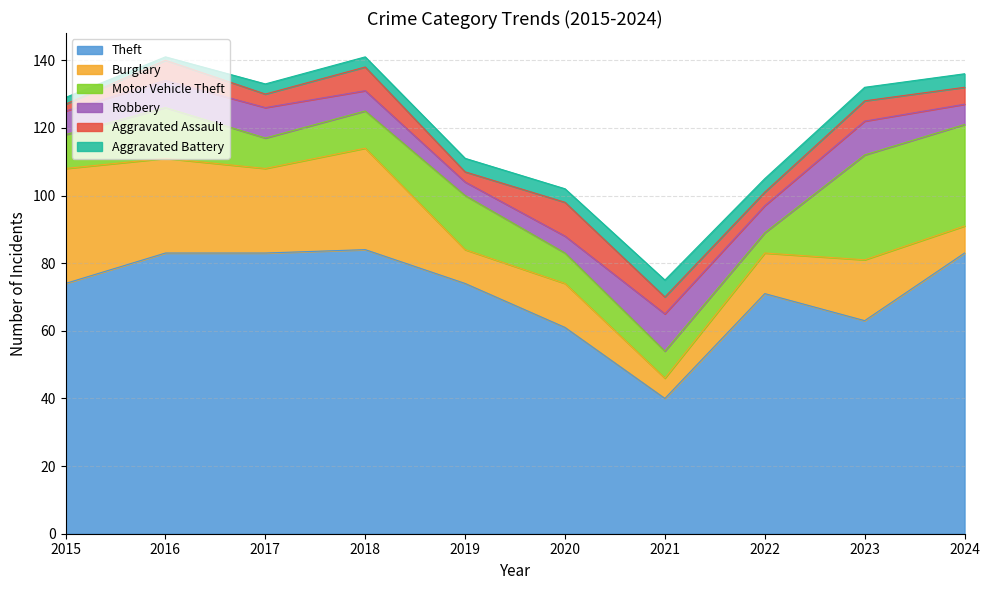

Reading right to left, what are all the values shown in this chart?

Theft: 83	63	71	40	61	74	84	83	83	74
Burglary: 8	18	12	6	13	10	30	25	28	34
Motor Vehicle Theft: 30	31	6	8	9	16	11	9	15	10
Robbery: 6	10	8	11	5	4	6	9	8	7
Aggravated Assault: 5	6	4	5	10	3	7	4	6	2
Aggravated Battery: 4	4	4	5	4	4	3	3	1	2